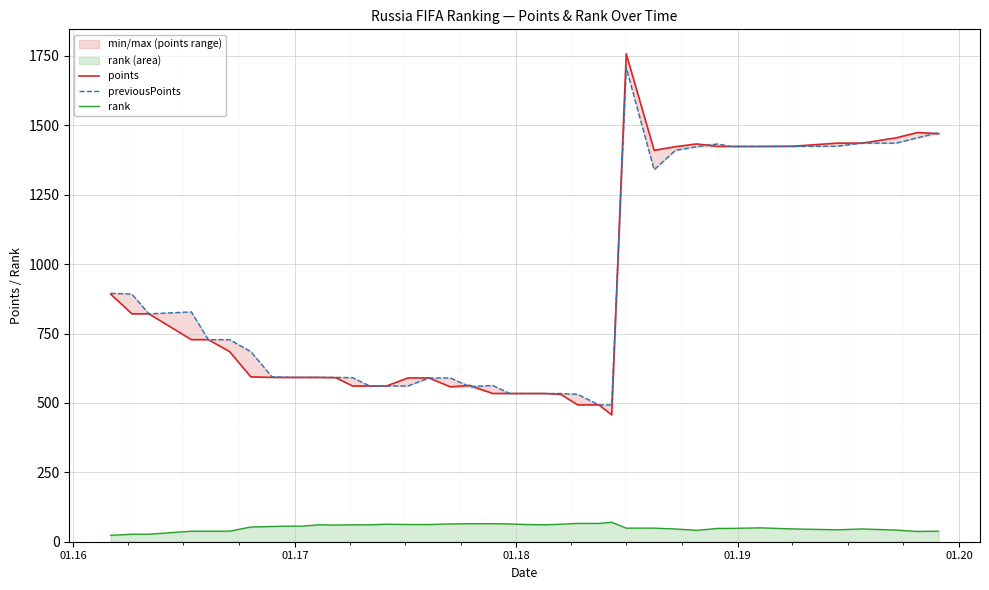

What is the highest value of the rank series?

70